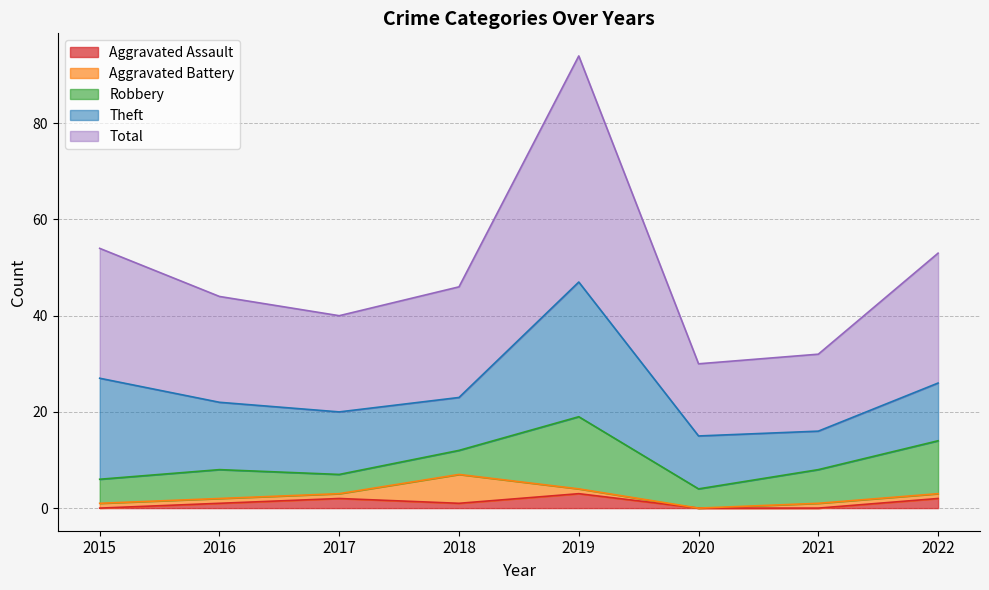

True or false: Aggravated Battery and Aggravated Assault cross at least once.

True